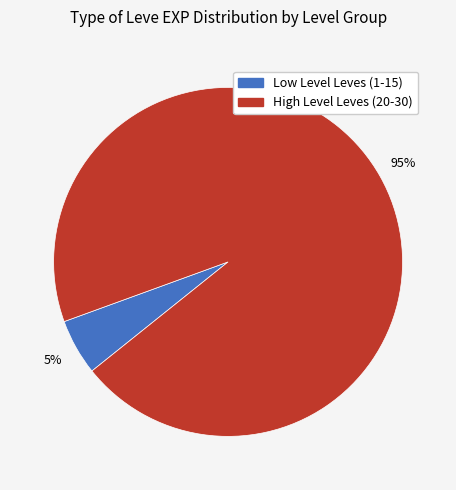

To the nearest percent, what is the difference between the largest and smallest slice percentages?

90%